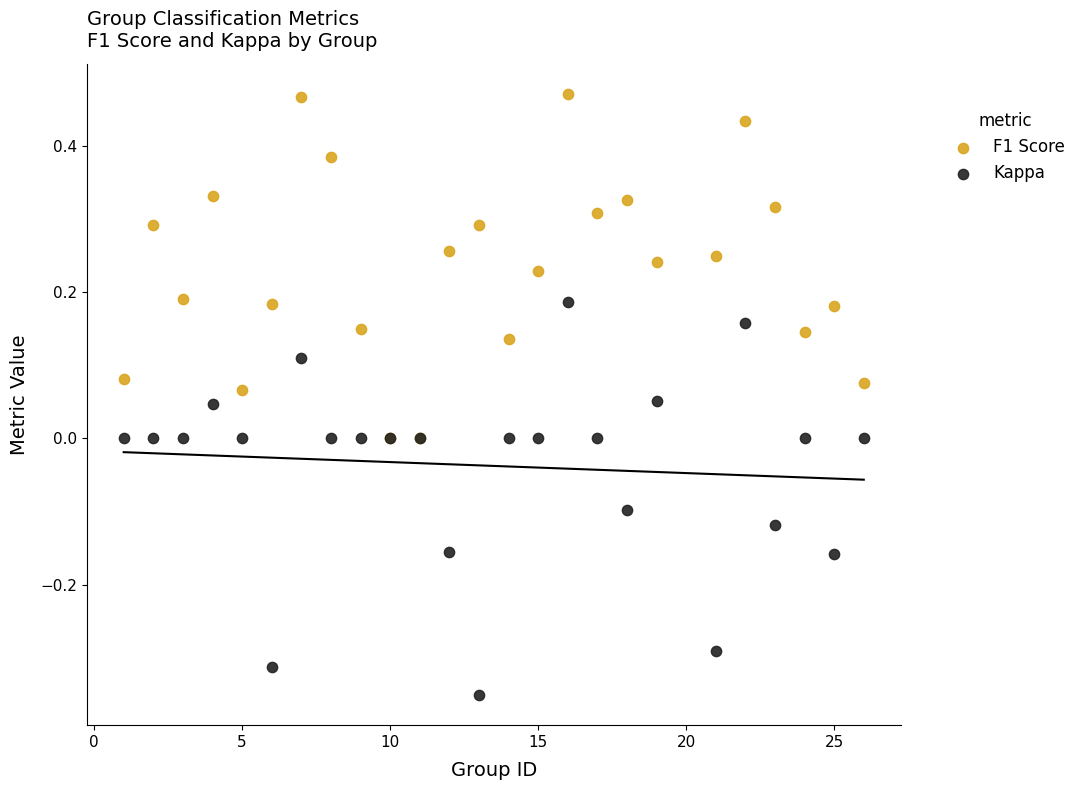

Which series contains the lowest Y value?

Kappa